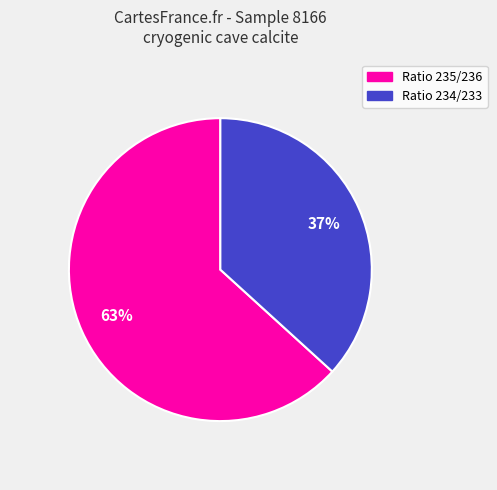

How many slices are in this pie chart?

2